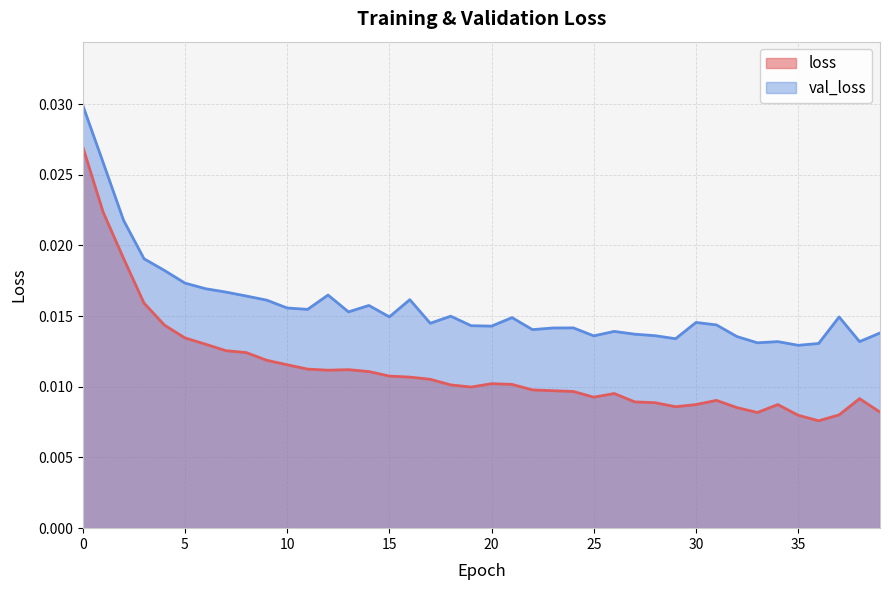

At how many categories does at least one series exceed 0?

40